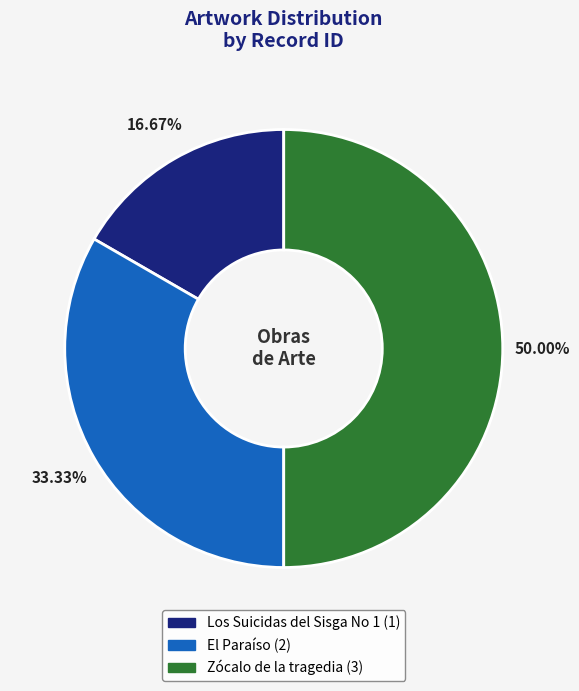

How many segments does this pie chart have?

3